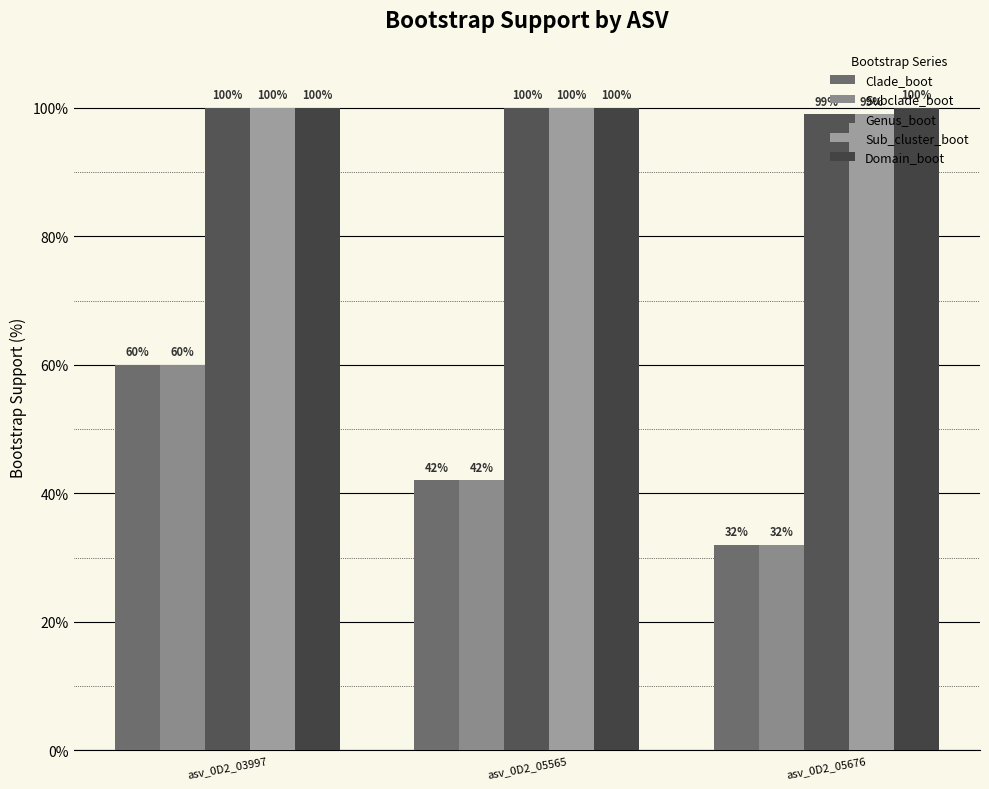

The value of Genus_boot at asv_0D2_05565 is 22. True or false?

False